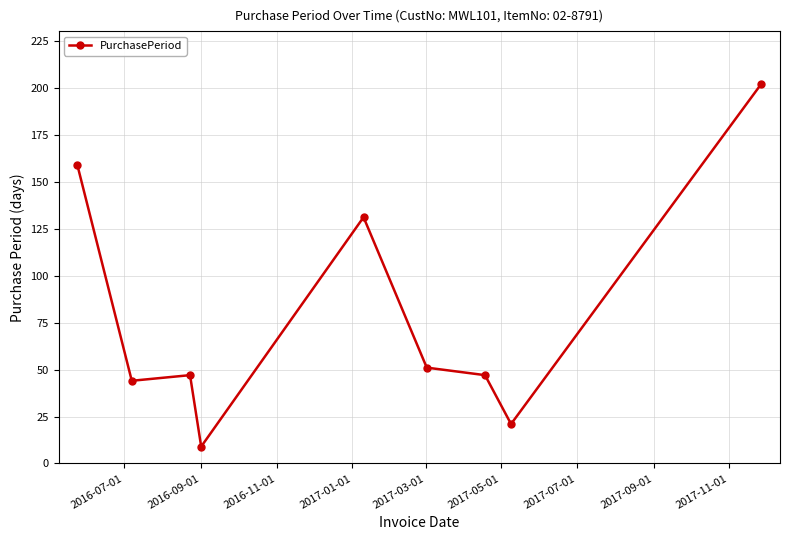

How many series are shown in this chart?

1